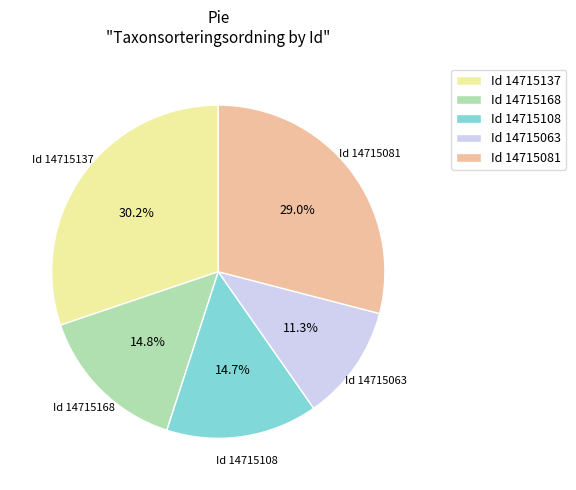

What is the largest slice in the pie chart?

Id 14715137